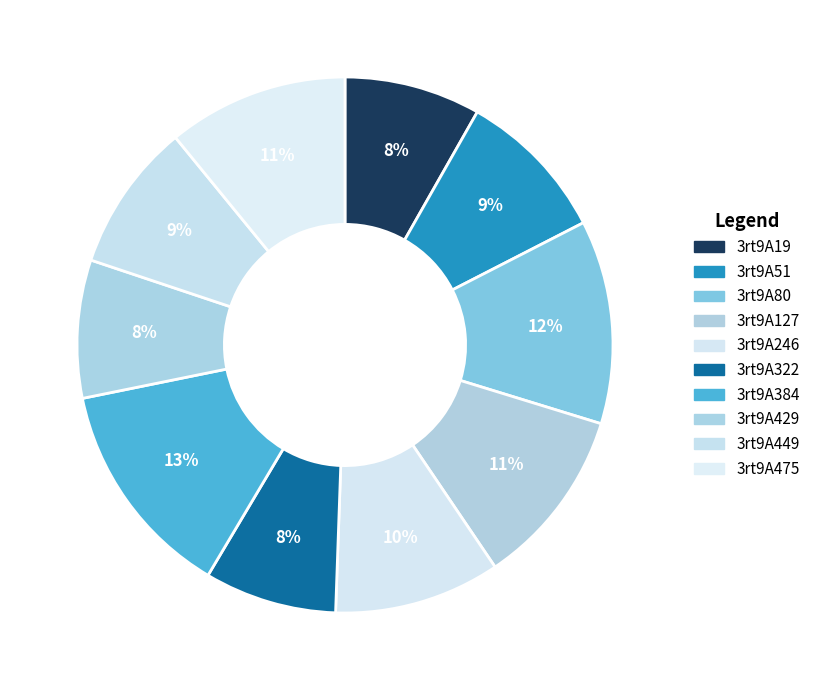

Which slice is the smallest?

3rt9A322